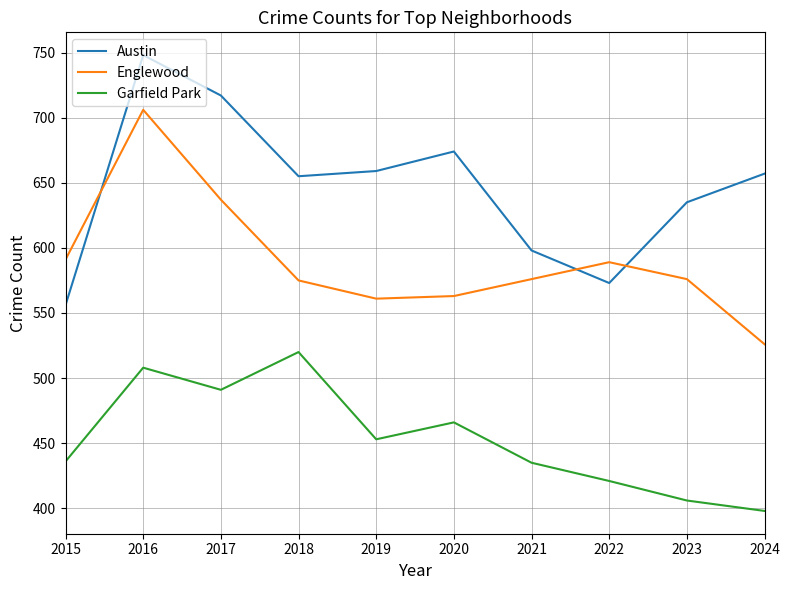

What is the approximate value of Austin at 2024?

657